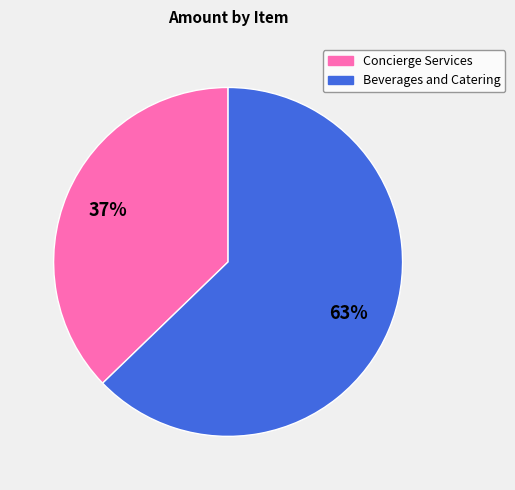

Which category has the smallest portion of the pie?

Concierge Services